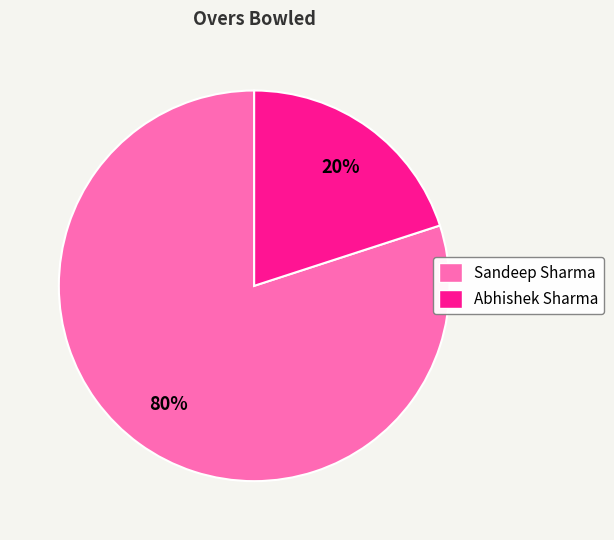

To the nearest percent, what is the difference between the Sandeep Sharma and Abhishek Sharma slice percentages?

60%